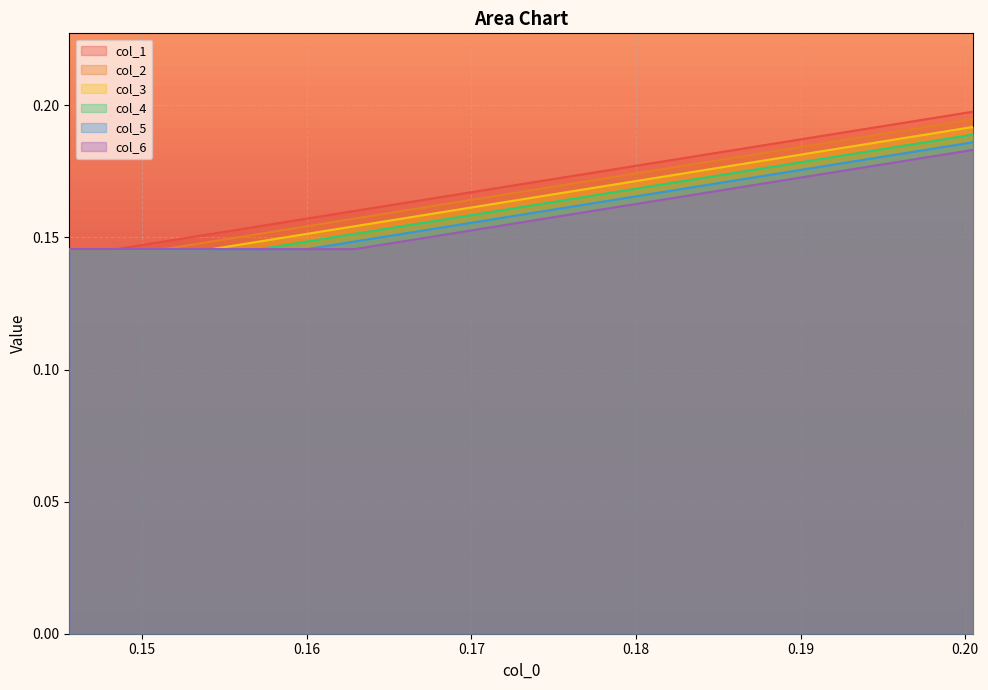

Which series has the largest range (max minus min)?

col_1